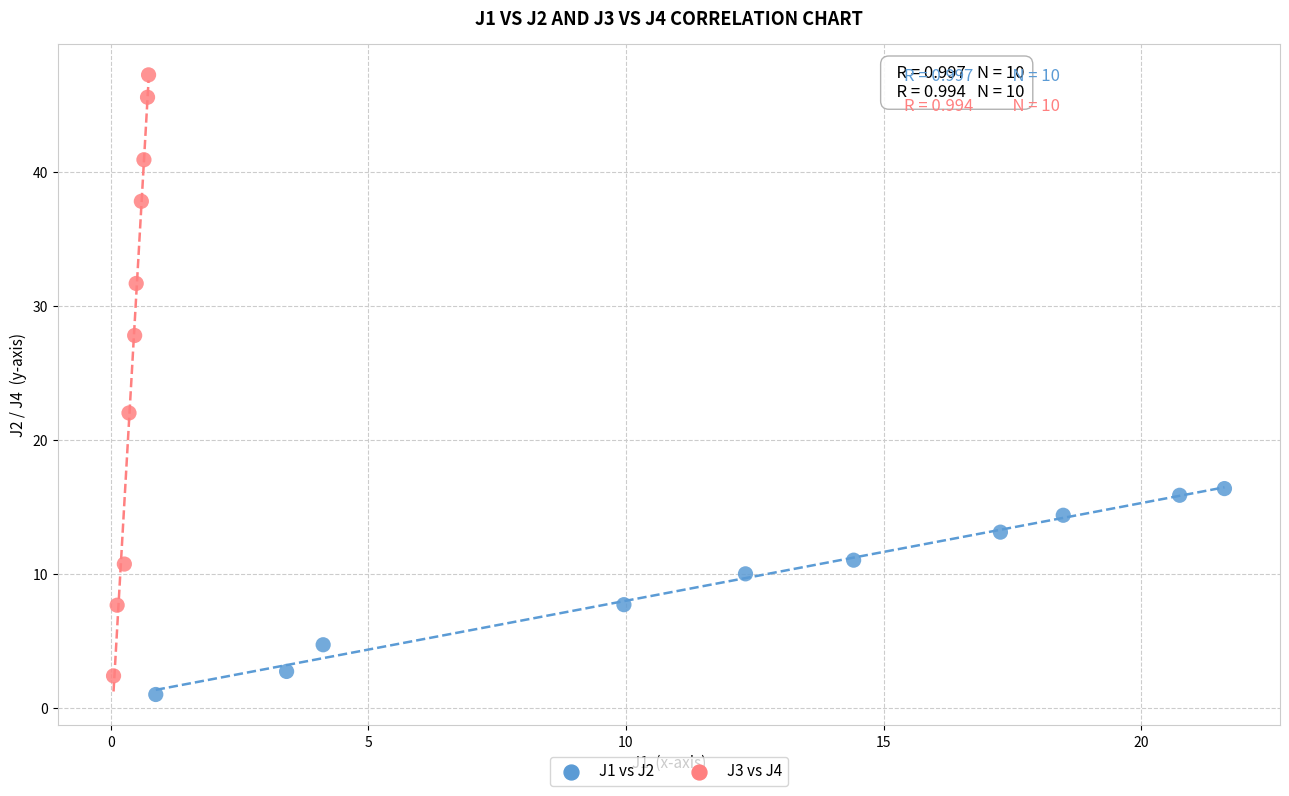

Which series contains the highest Y value?

J3 vs J4